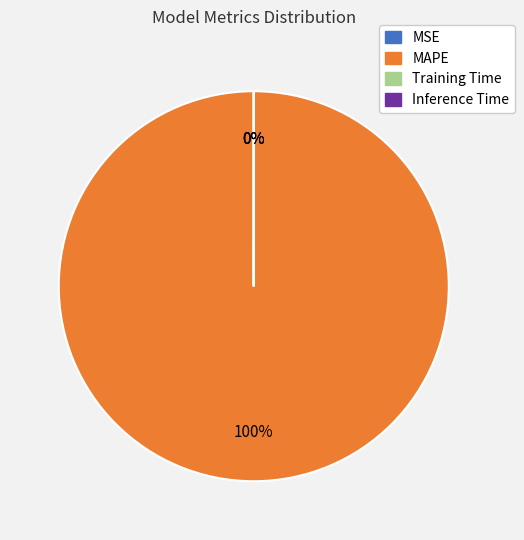

Which category has the biggest portion of the pie?

MAPE